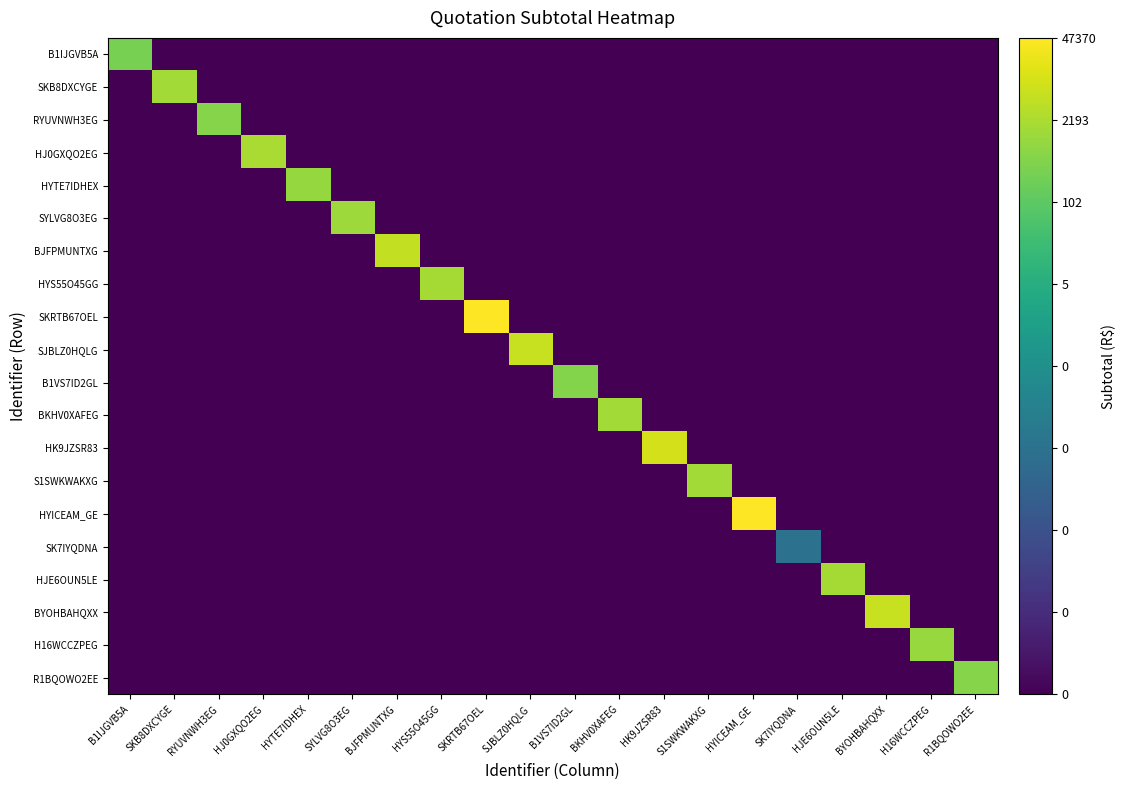

Which series has the widest spread of values?

SKRTB67OEL